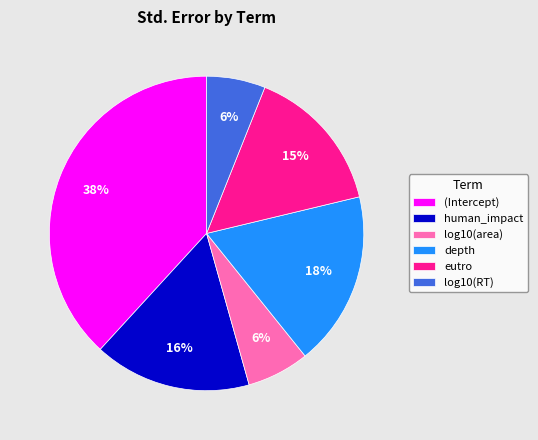

What is the largest slice in the pie chart?

(Intercept)